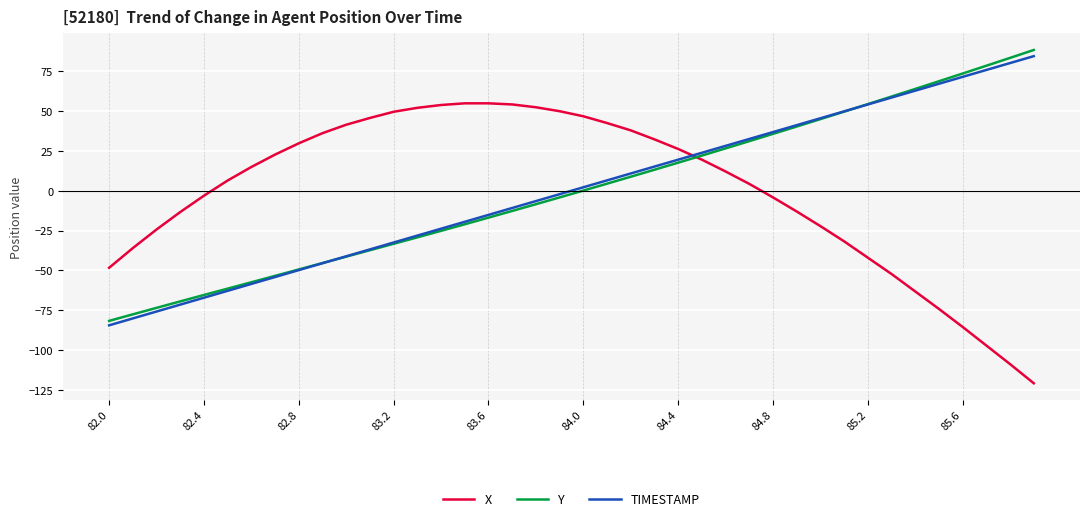

What is the maximum value for X?

54.9